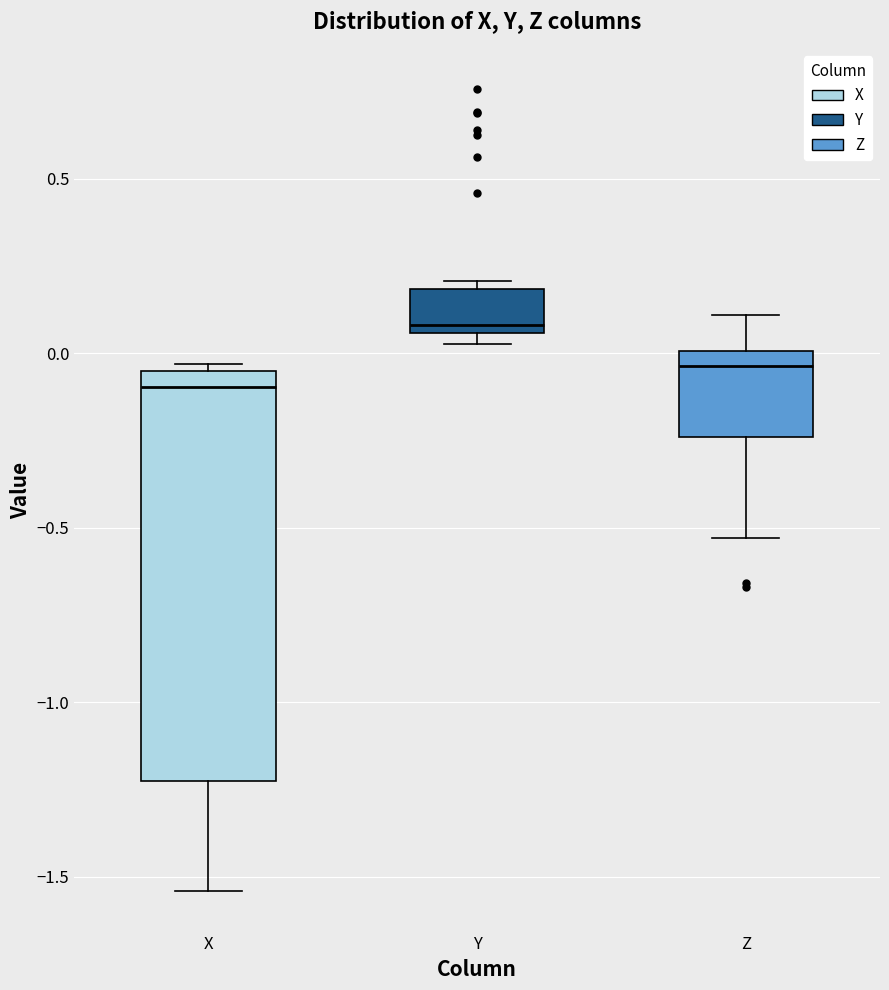

Reading left to right, read every box against the y-axis: the position of its median line, the range the box covers, and the ends of its whiskers. The values are not printed on the chart, so give them approximately, as read against the axis.

X: median -0.10, box -1.20 to -0.05, whiskers -1.55 to -0.05 (just above the box's upper edge)
Y: median 0.10, box 0.05 to 0.20, whiskers 0.05 (just below the box's lower edge) to 0.20 (just above the box's upper edge)
Z: median -0.05, box -0.25 to 0.00, whiskers -0.55 to 0.10